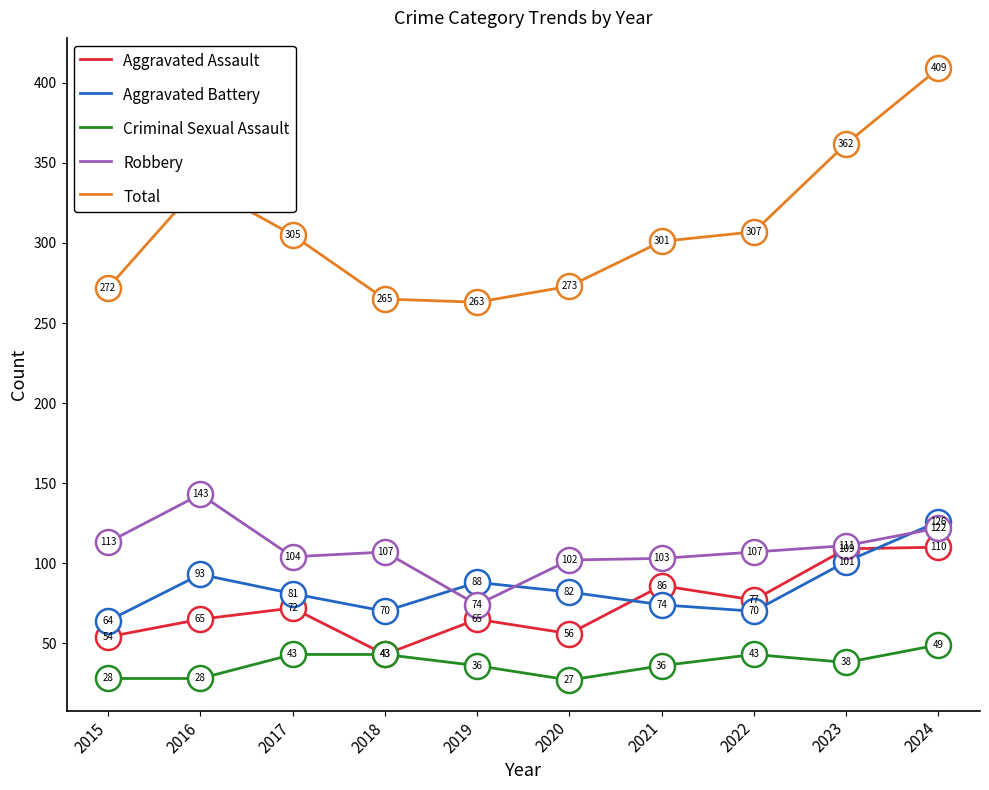

Which series changed the most between 2020 and 2023?

Total